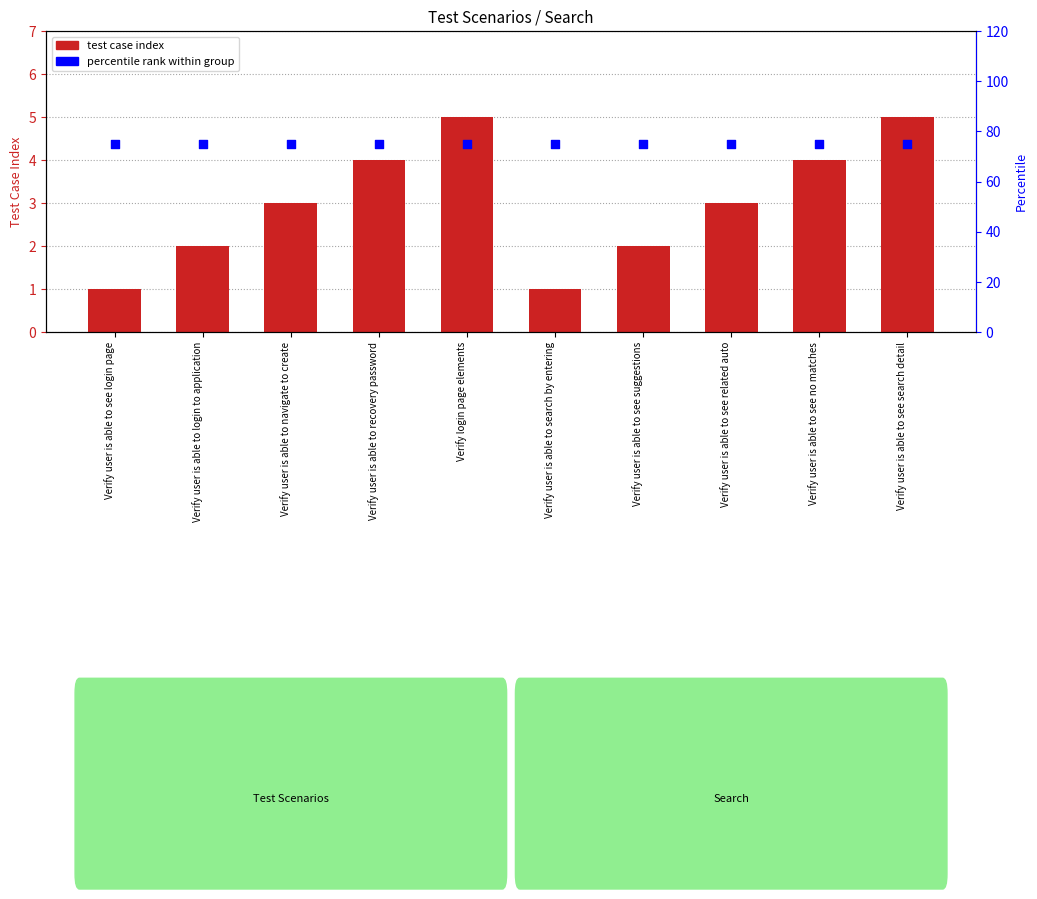

Is the value of test case index at Verify user is able to navigate to create greater than the value of percentile rank within group at Verify user is able to recovery password?

No